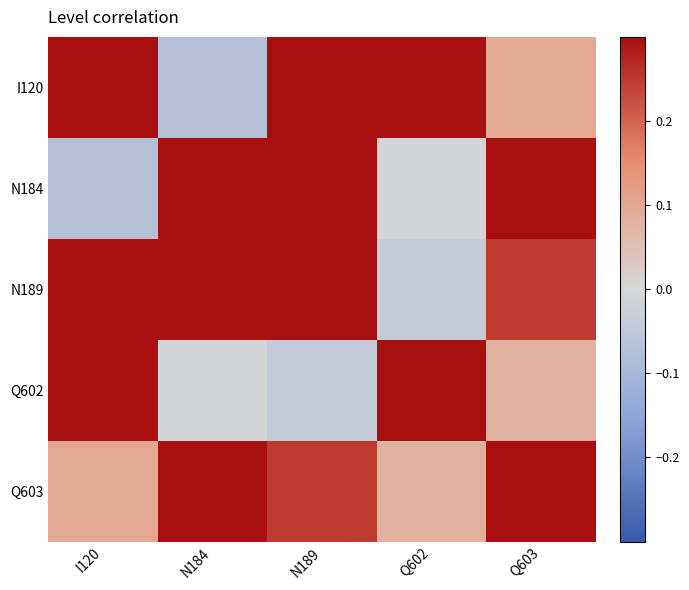

Which has a higher value, Q603 or I120?

I120